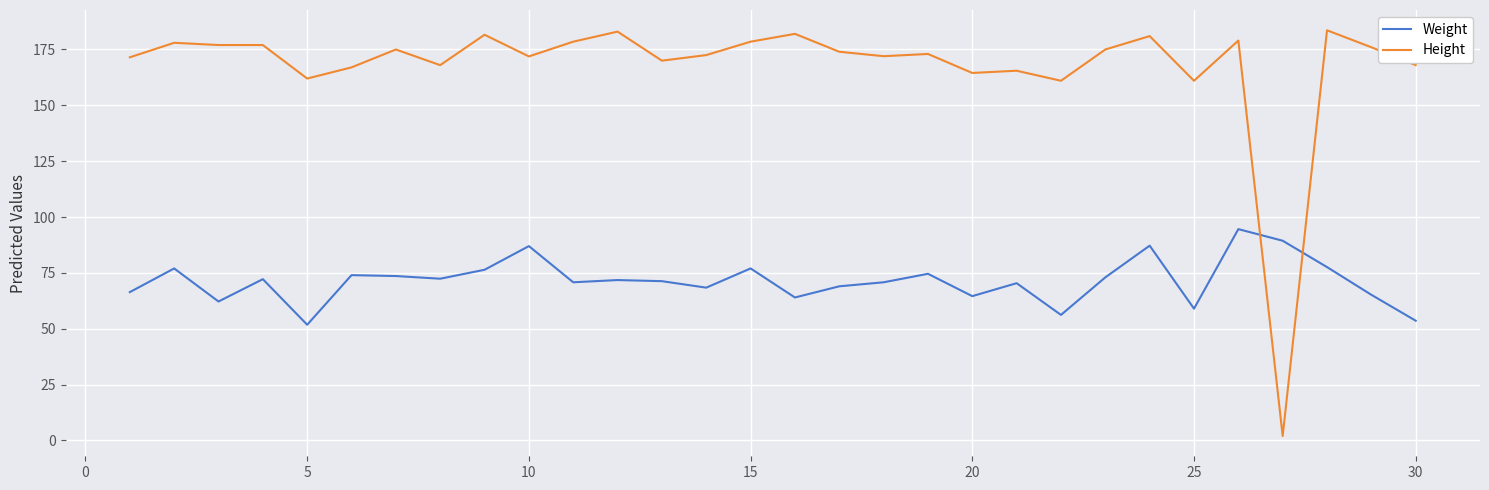

List the series in order of their overall mean, highest first.

Height, Weight